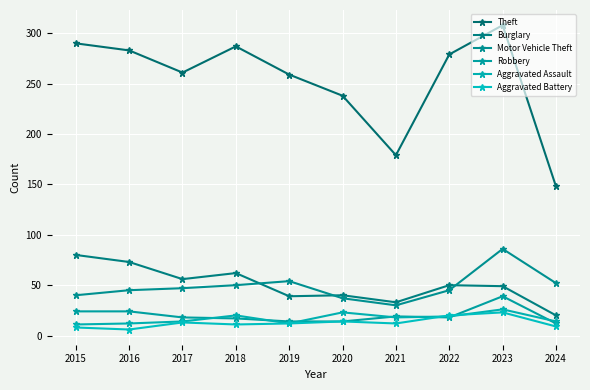

Is it true that Burglary equals 40 at 2020?

True